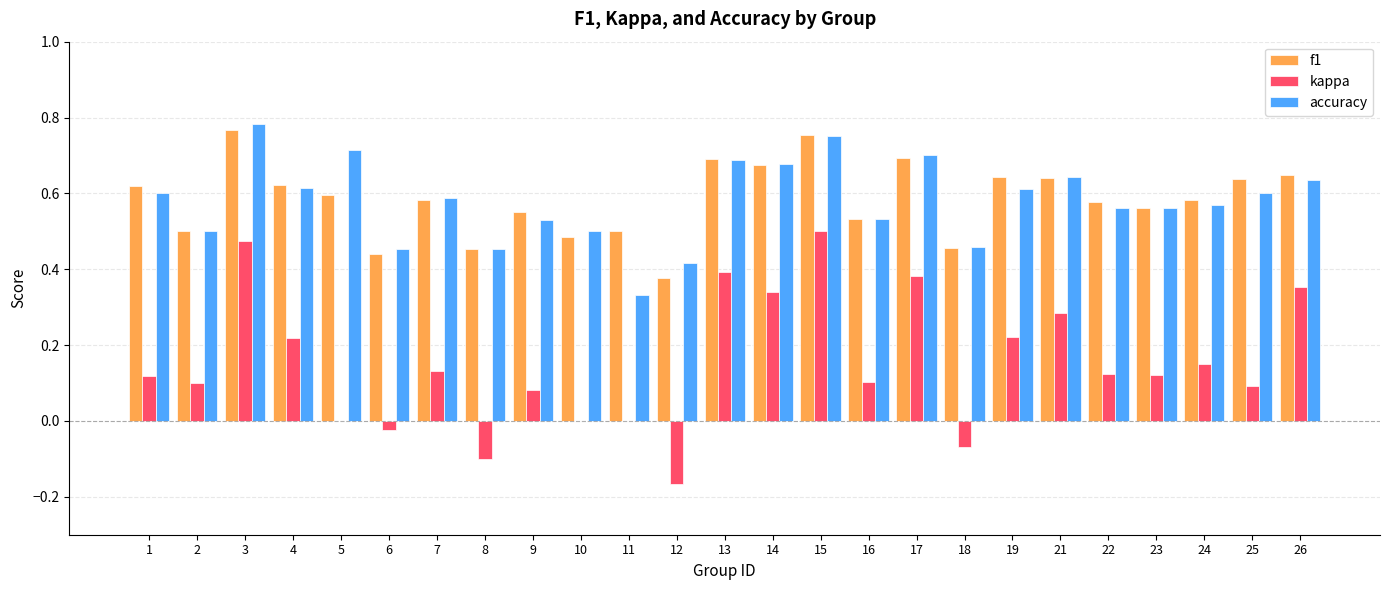

The f1 series shows 0.7 at 13. True or false?

True